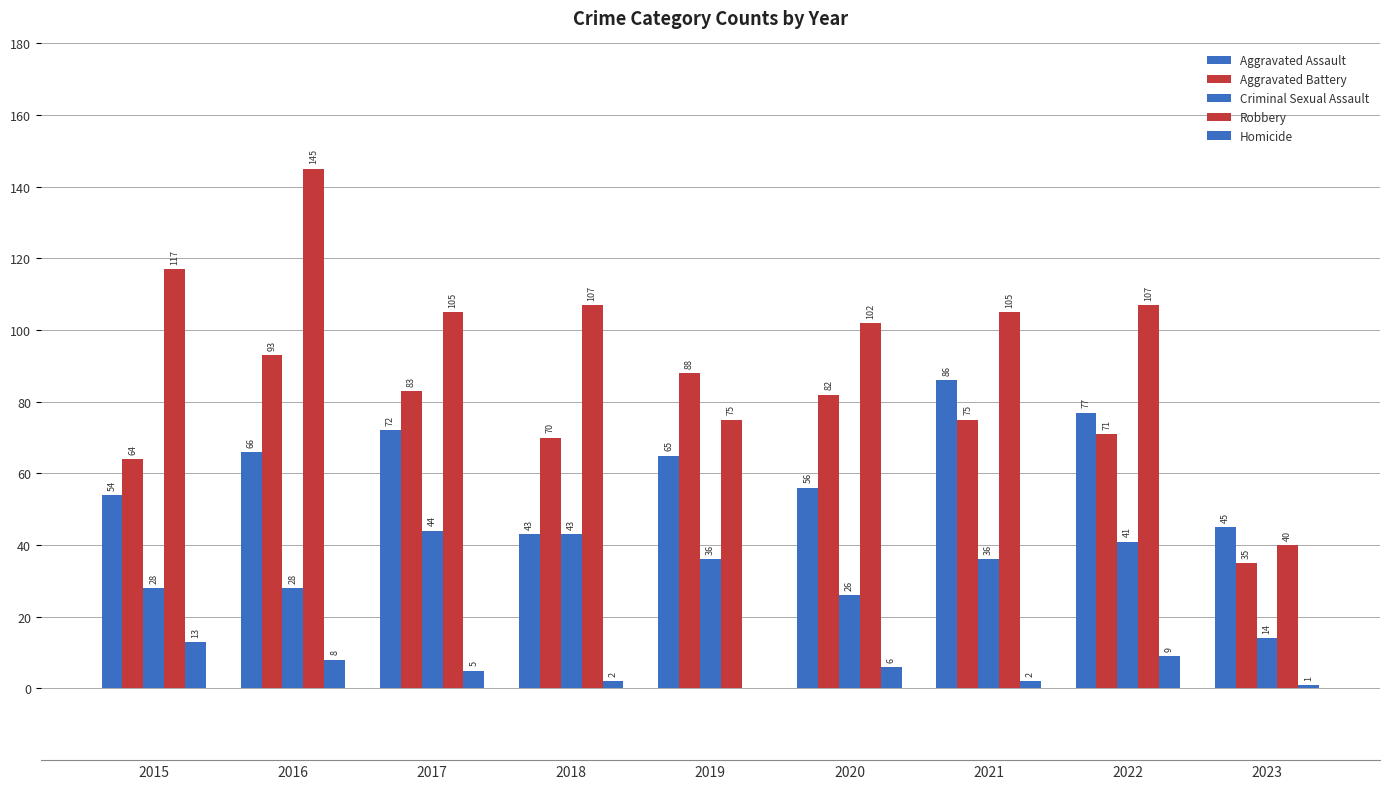

What is the maximum value shown in the chart?

145